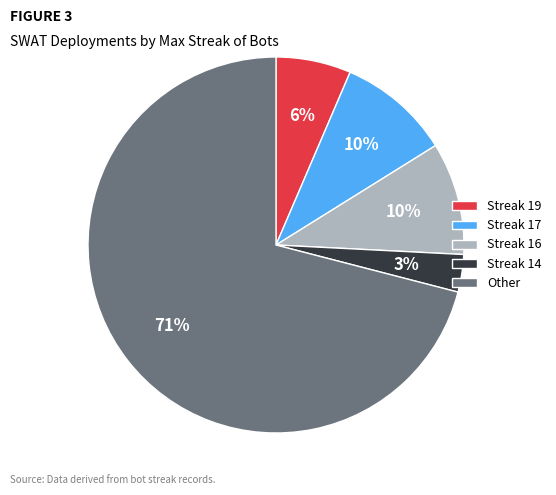

Which has a higher value, Streak 14 or Streak 16?

Streak 16